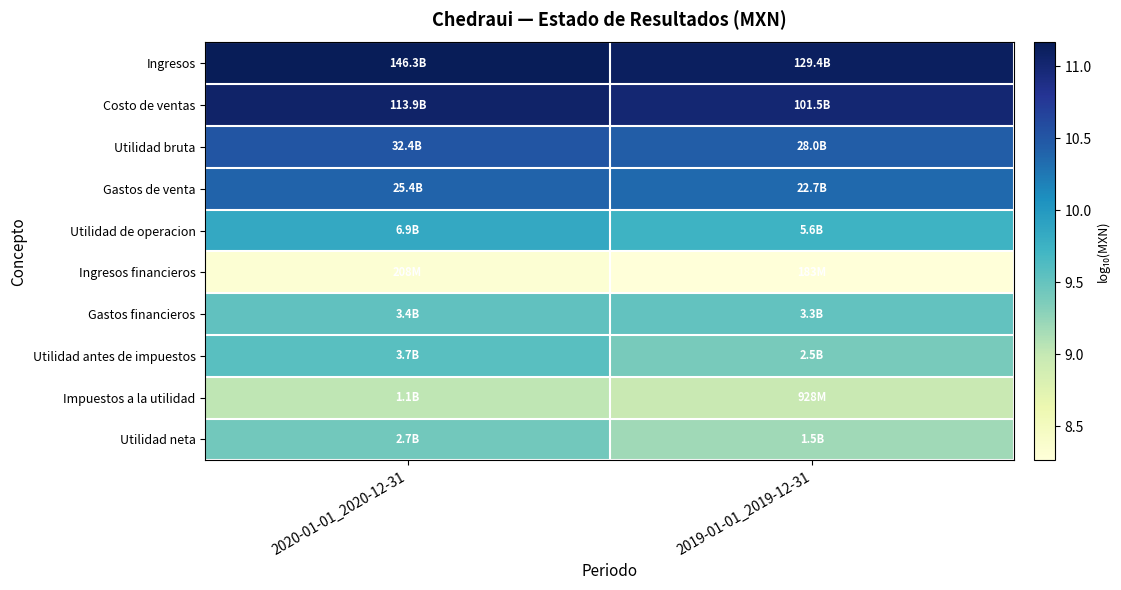

At which category is the sum across all series the highest?

2020-01-01_2020-12-31